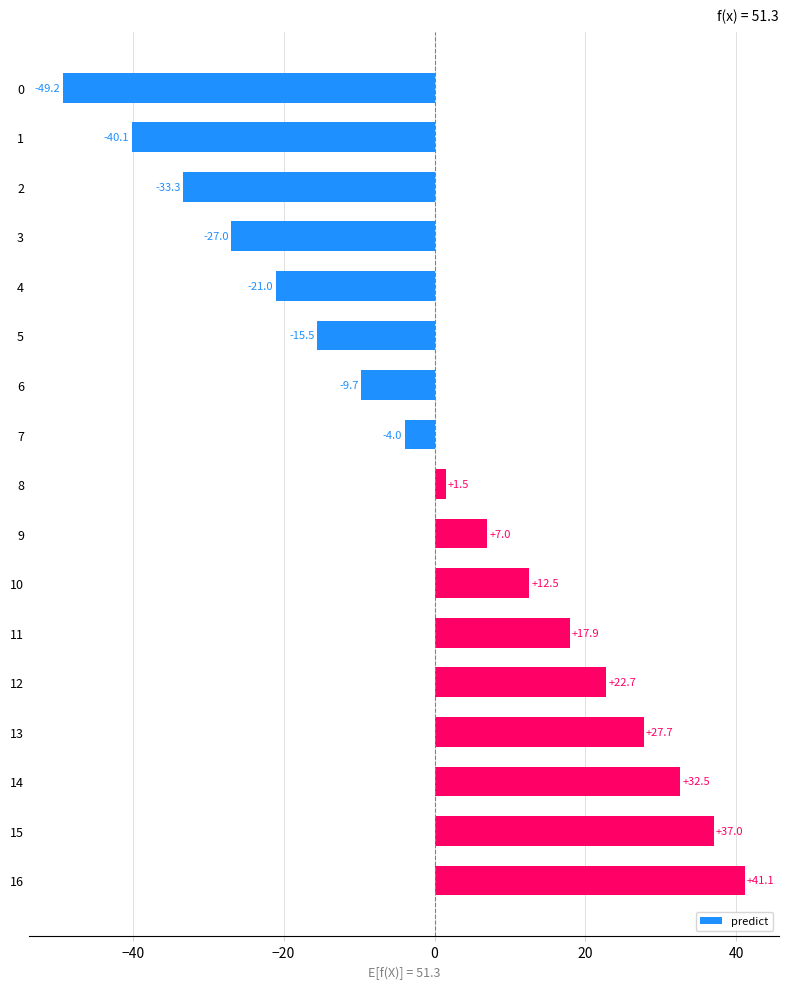

True or false: the data shows 22.7 at 12.

True